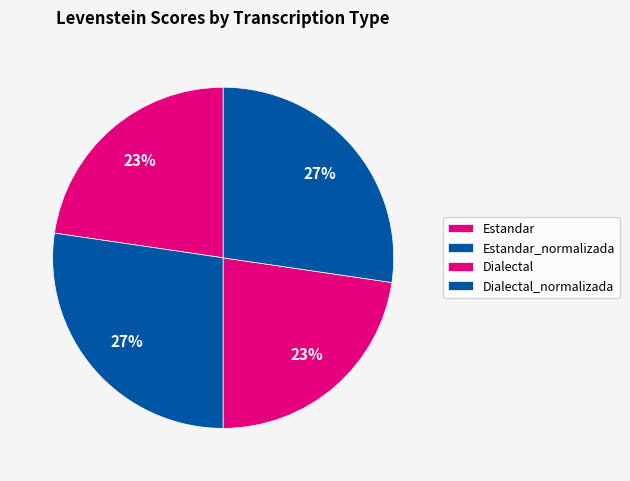

True or false: Estandar_normalizada accounts for 15% of the total.

False